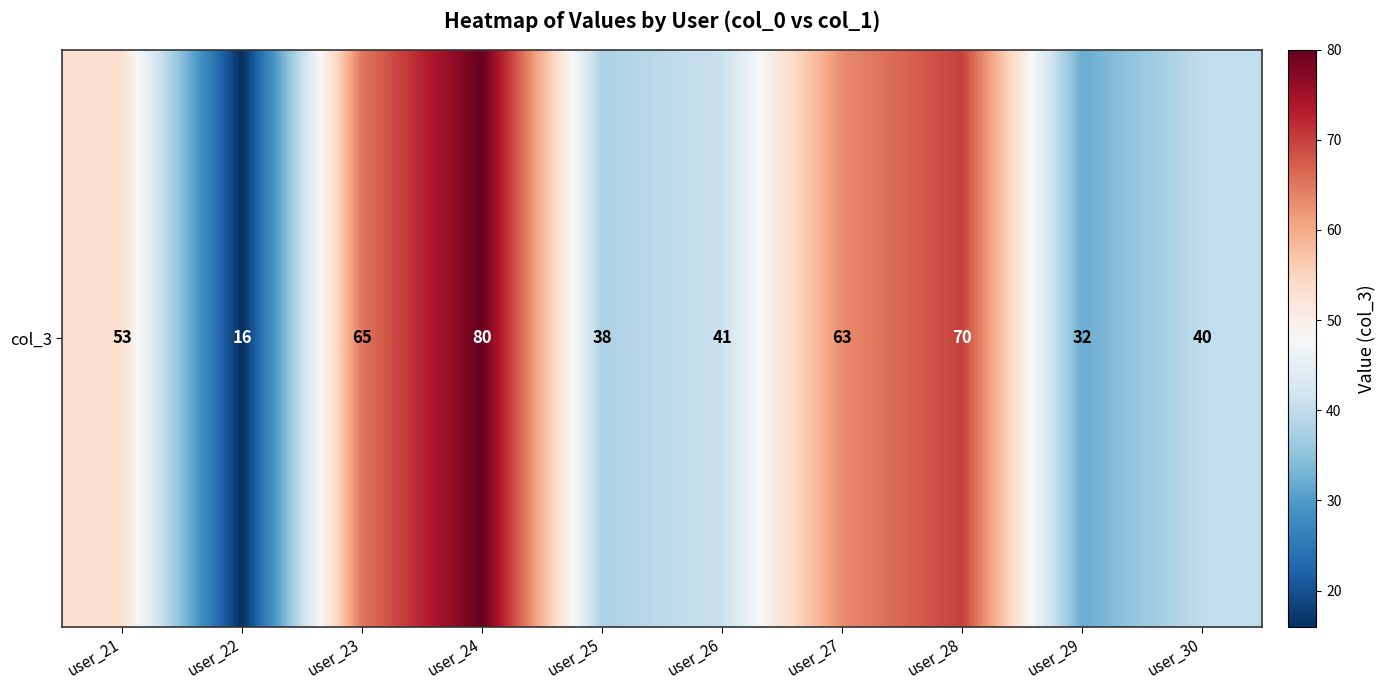

Rank the categories by value from highest to lowest.

user_24, user_28, user_23, user_27, user_21, user_26, user_30, user_25, user_29, user_22